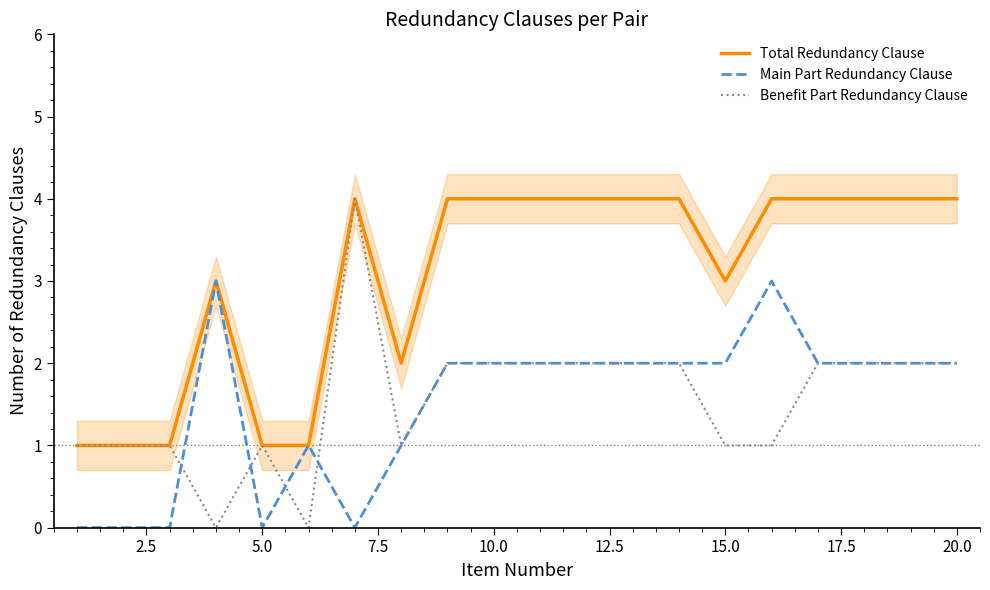

How many data points in Main Part Redundancy Clause are above 2?

2